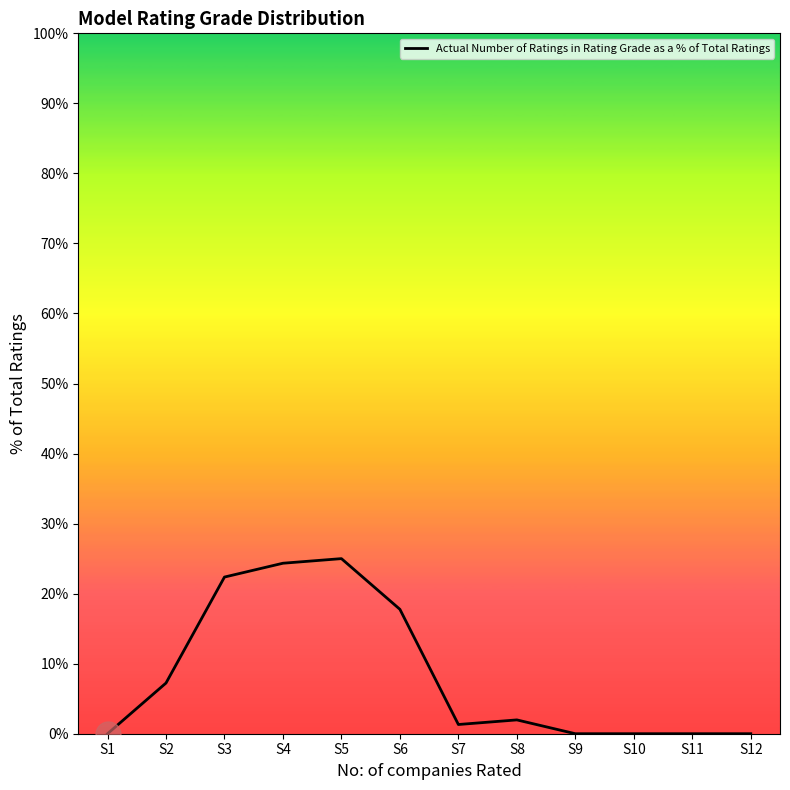

Reading left to right, list all the values displayed in this chart.

0.0	0.1	0.2	0.2	0.2	0.2	0.0	0.0	0.0	0.0	0.0	0.0